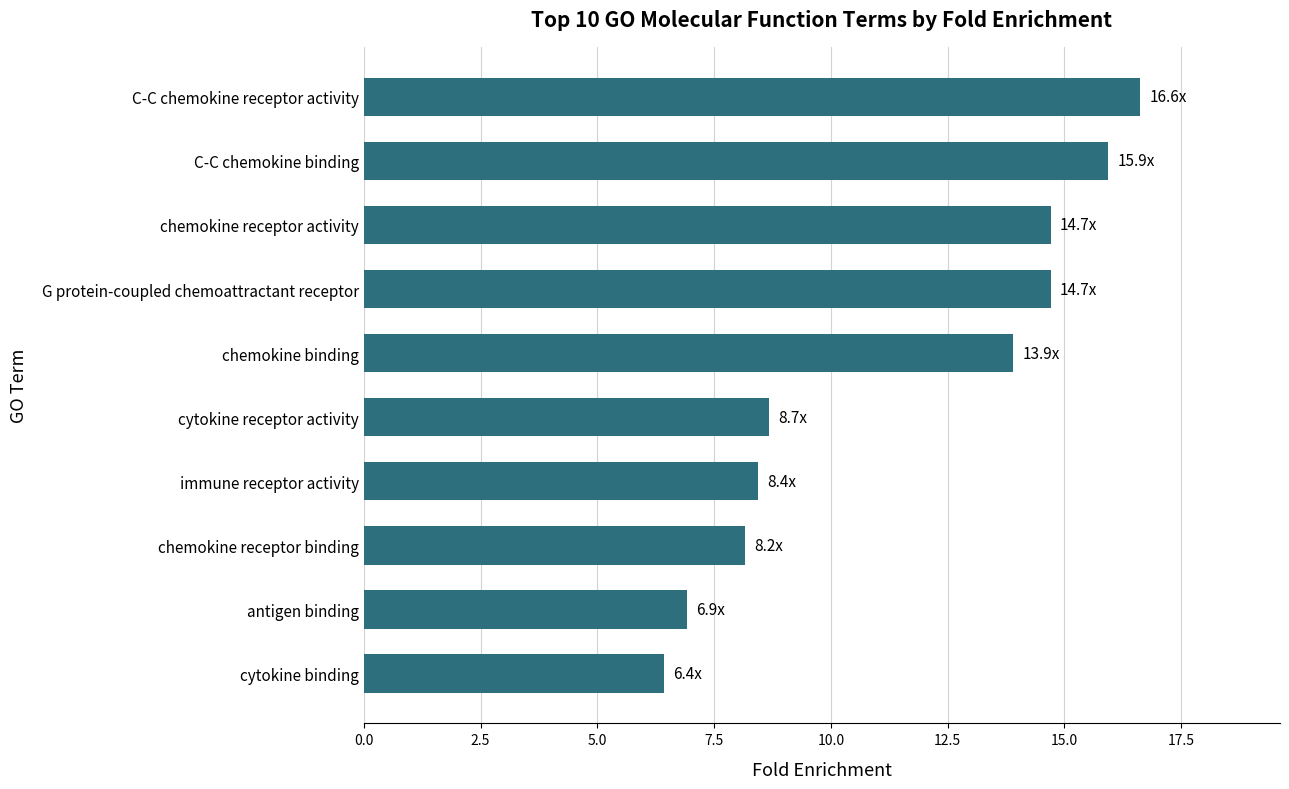

Which has a higher value, antigen binding or C-C chemokine receptor activity?

C-C chemokine receptor activity